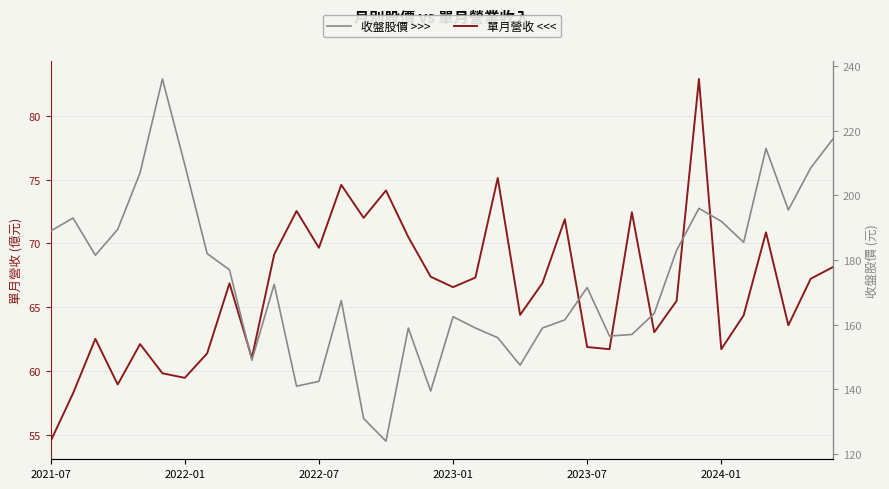

What are all the series names shown in the legend?

單月營收 <<<, 收盤股價 >>>